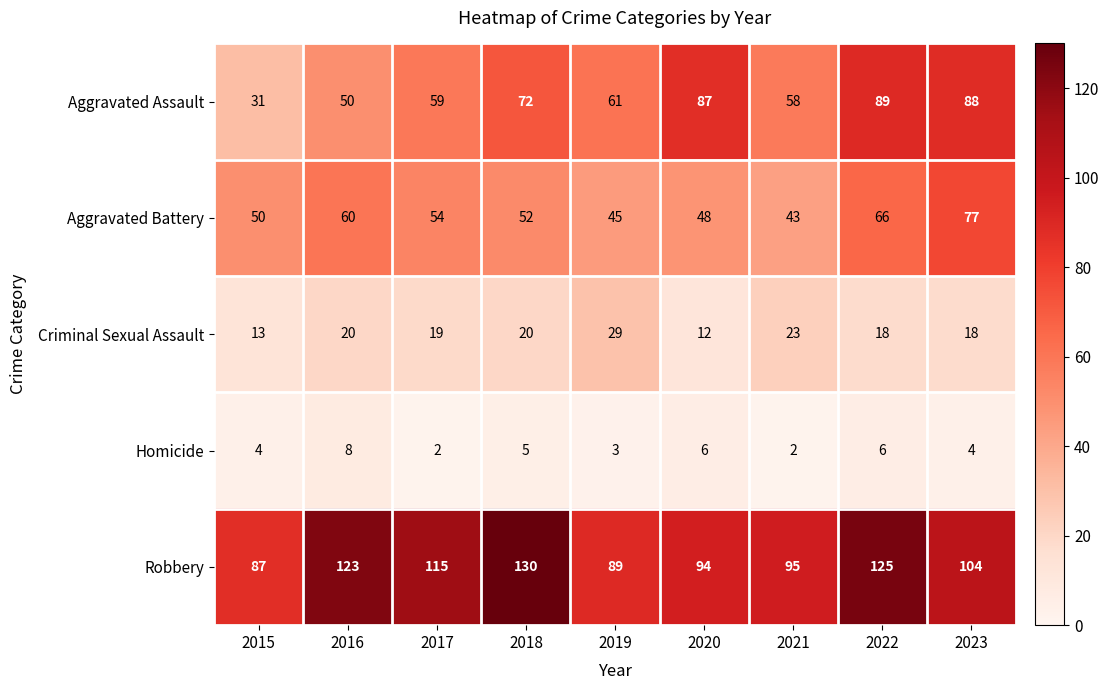

What is the highest value of the Criminal Sexual Assault series?

29